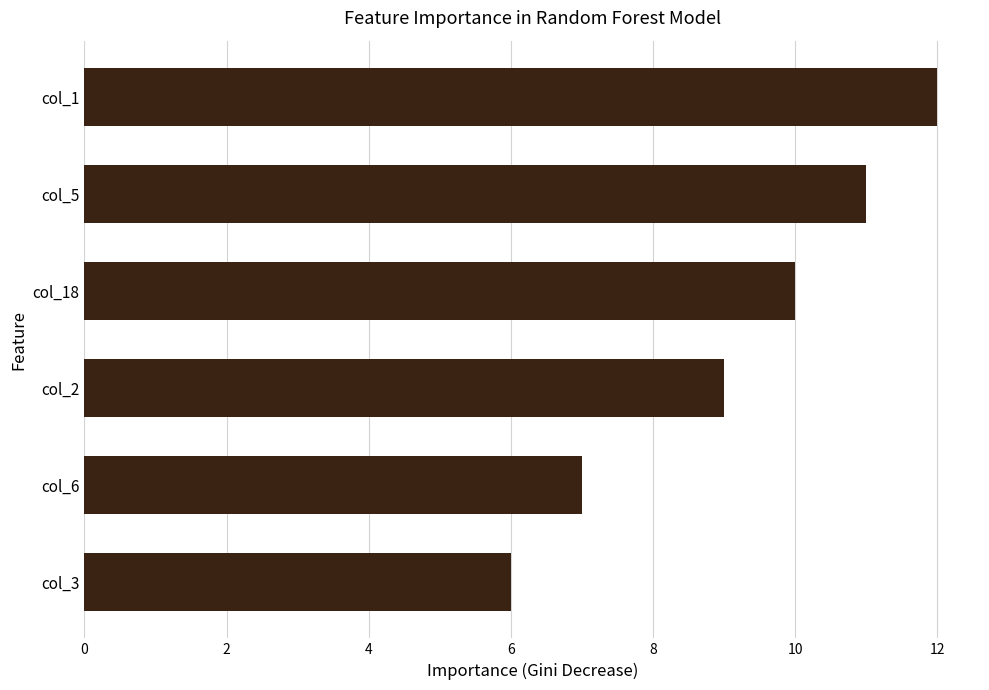

Does the chart contain stacked bars?

No